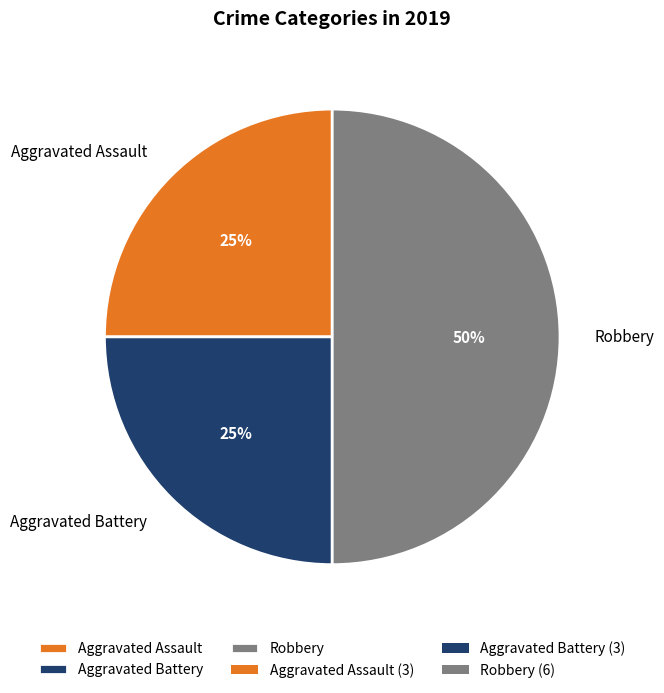

To the nearest percent, what is the difference between the largest and smallest slice percentages?

25%